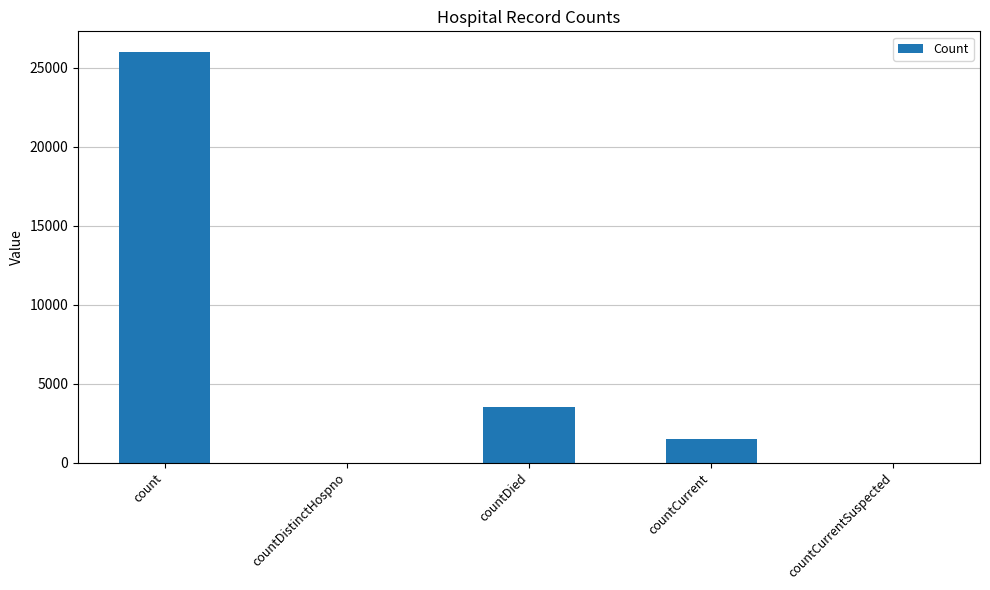

Reading left to right, transcribe all the data shown in this chart.

26001	0	3507	1490	0